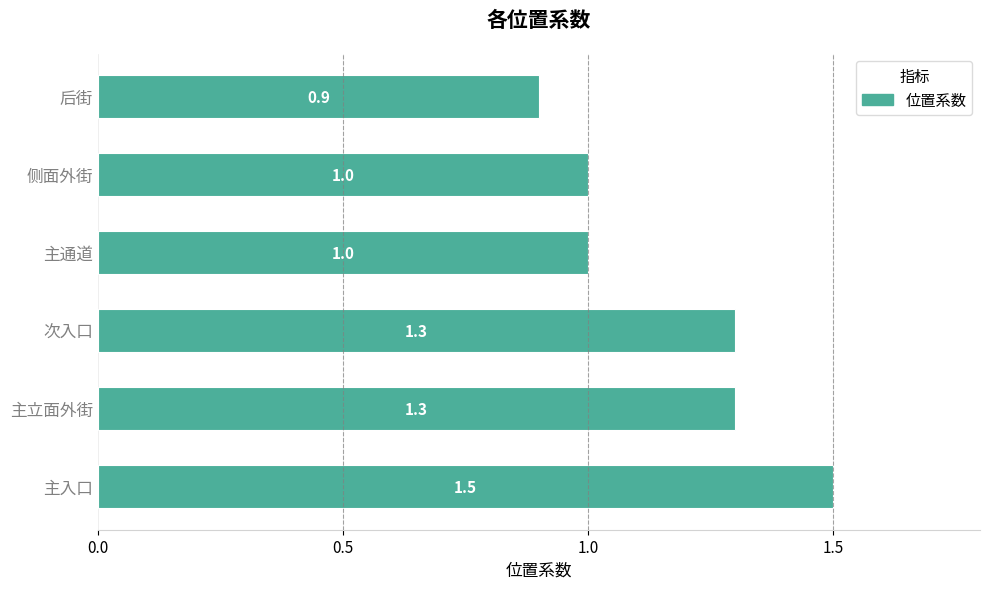

Is it true that the value at 主立面外街 is 0.3?

False